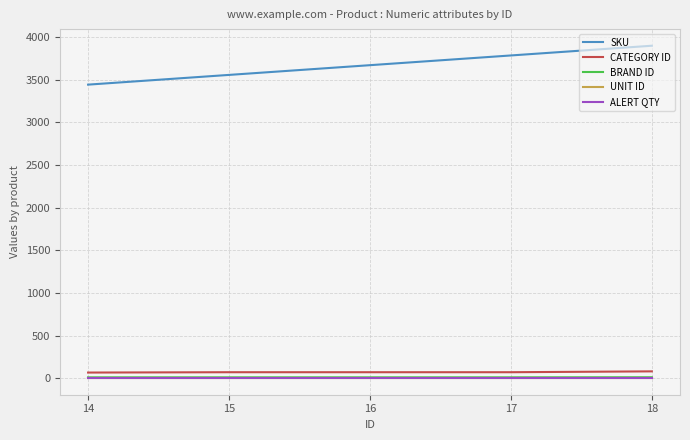

What is the spread (max minus min) of values at 17?

3782